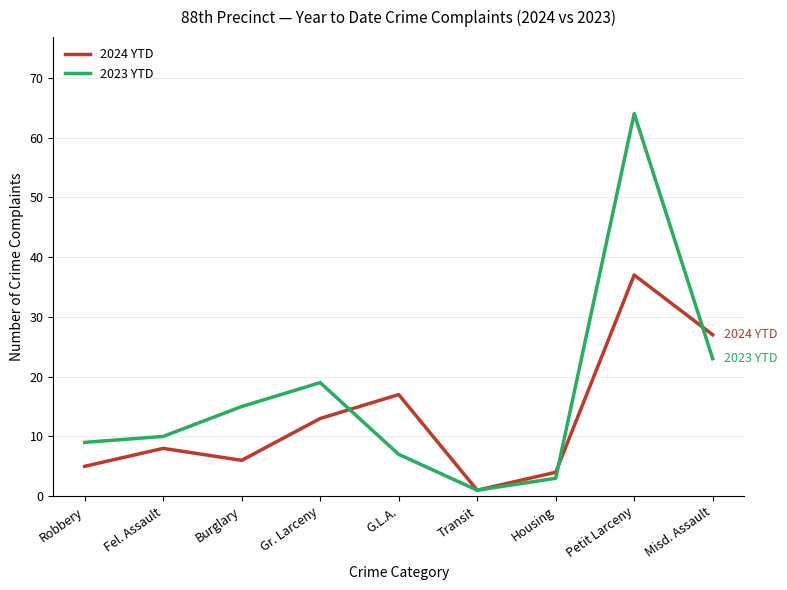

Read the 2024 YTD value at G.L.A., to the nearest 5.

15